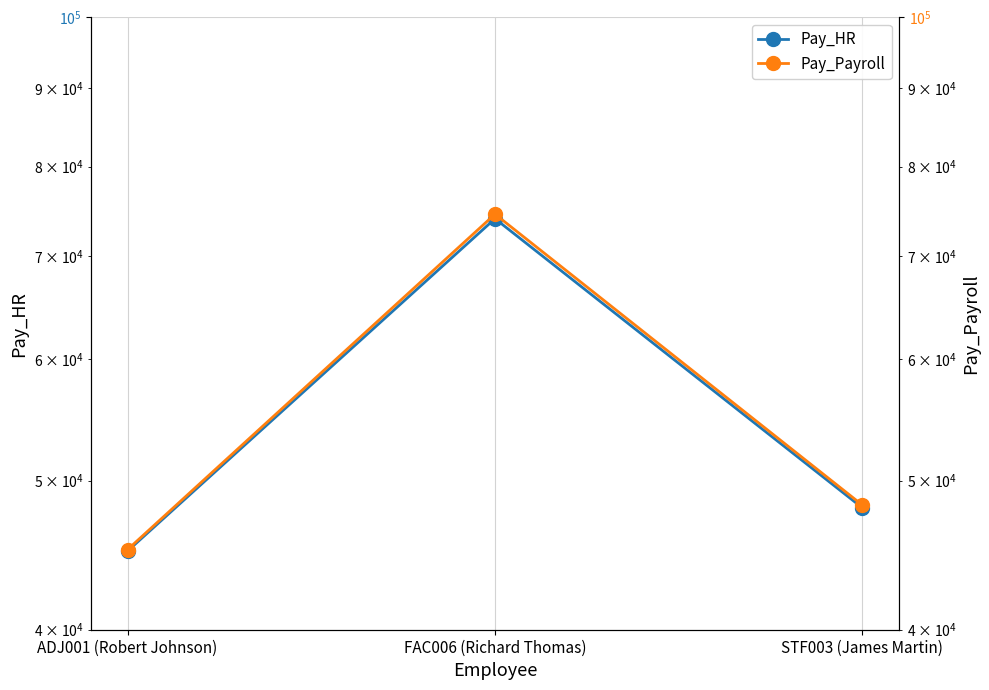

What is the difference between the Pay_Payroll values at ADJ001 (Robert Johnson) and STF003 (James Martin)?

3100